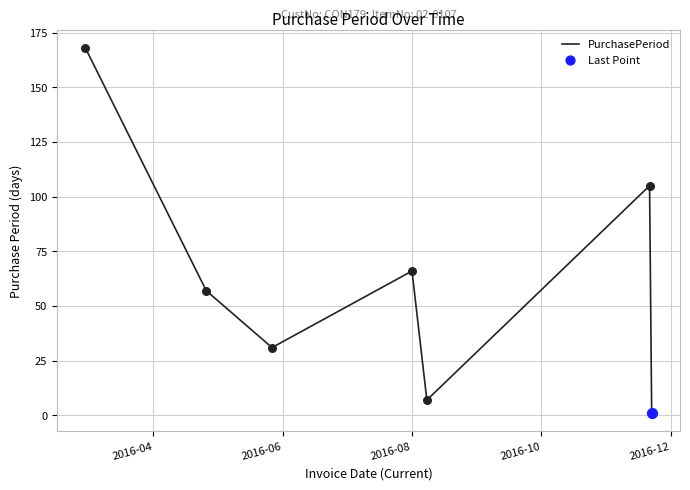

What is the difference between the maximum and minimum values?

167